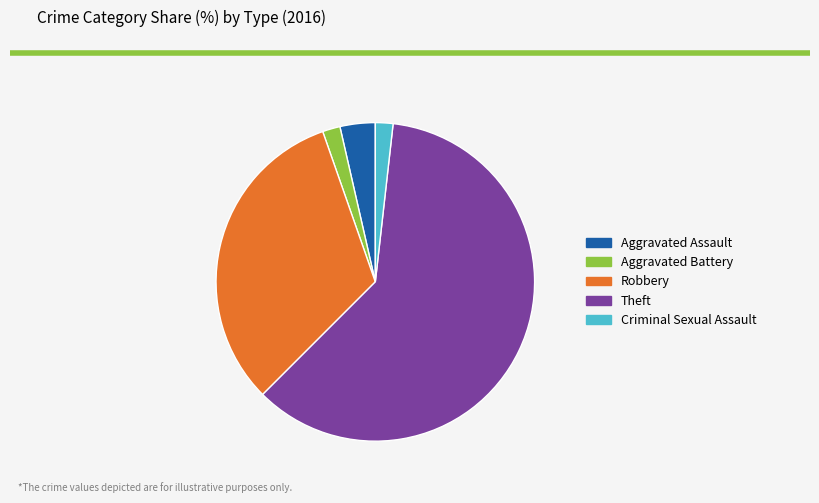

The Criminal Sexual Assault slice represents 2% of the pie. True or false?

True